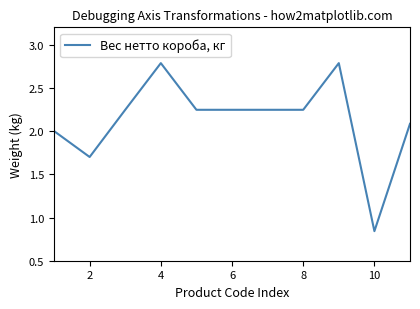

What is the difference between the maximum and minimum values?

1.9